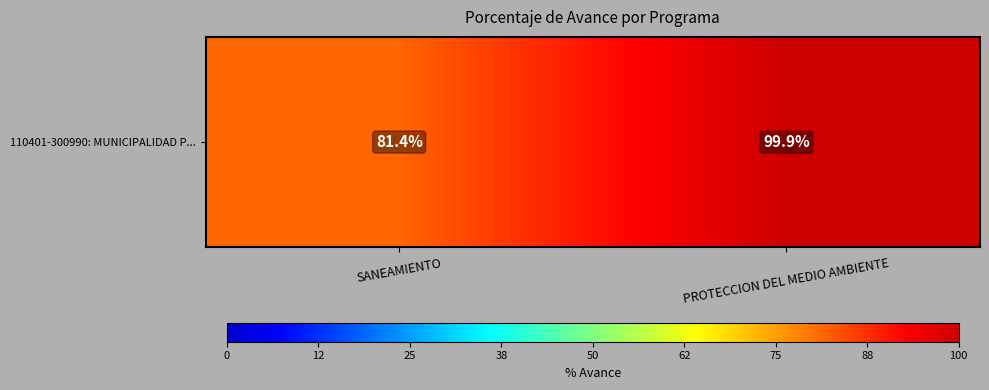

At which label is the value closest to 90?

SANEAMIENTO